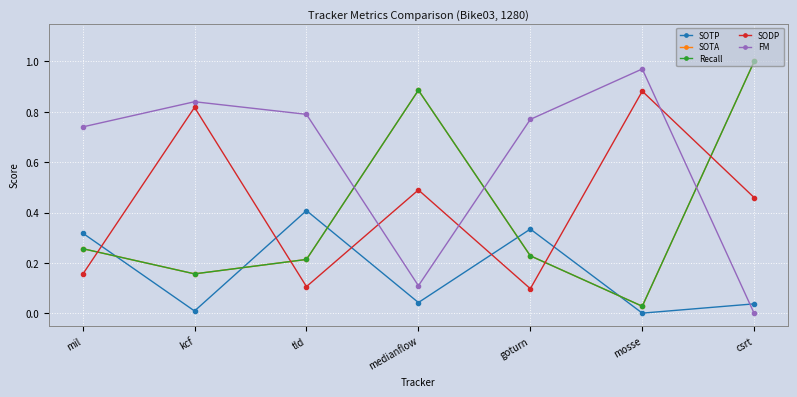

Between goturn and tld, which is larger?

tld